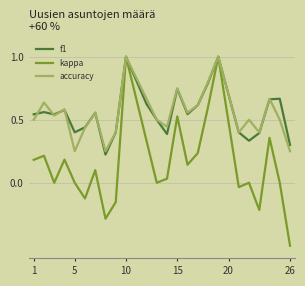

What is the minimum value for kappa?

-0.5